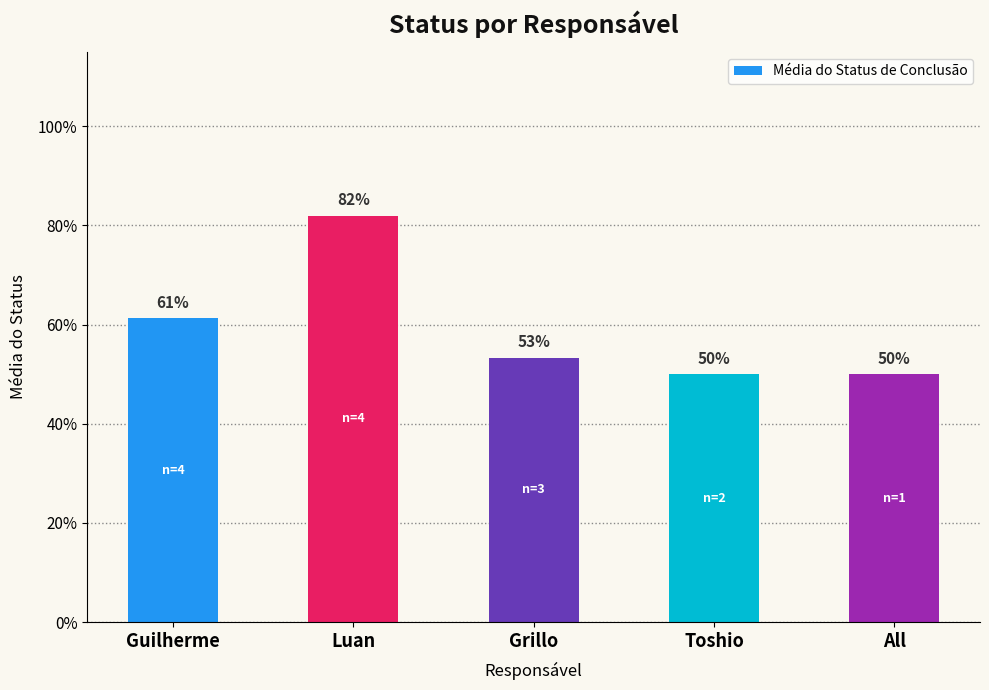

At which label is the value closest to 0?

Toshio